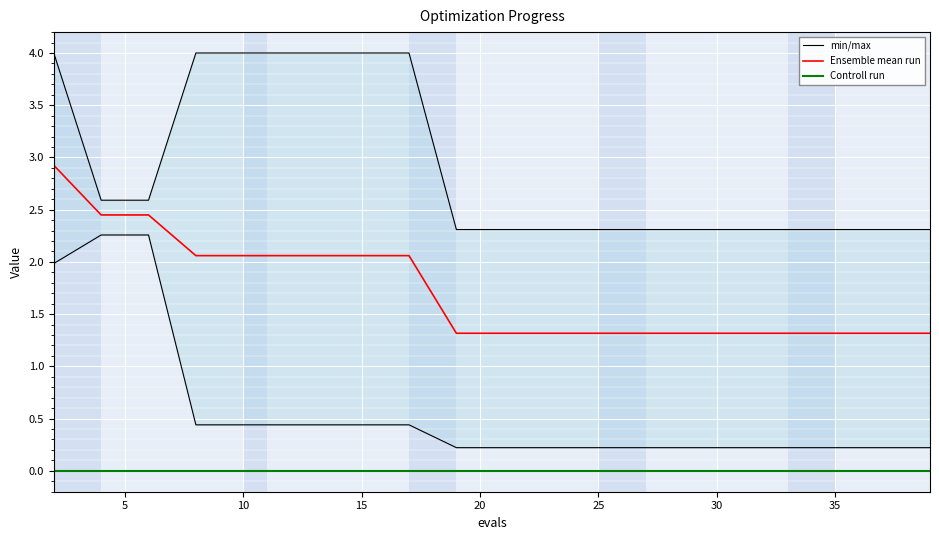

What are all the series names shown in the legend?

min/max, Ensemble mean run, Controll run